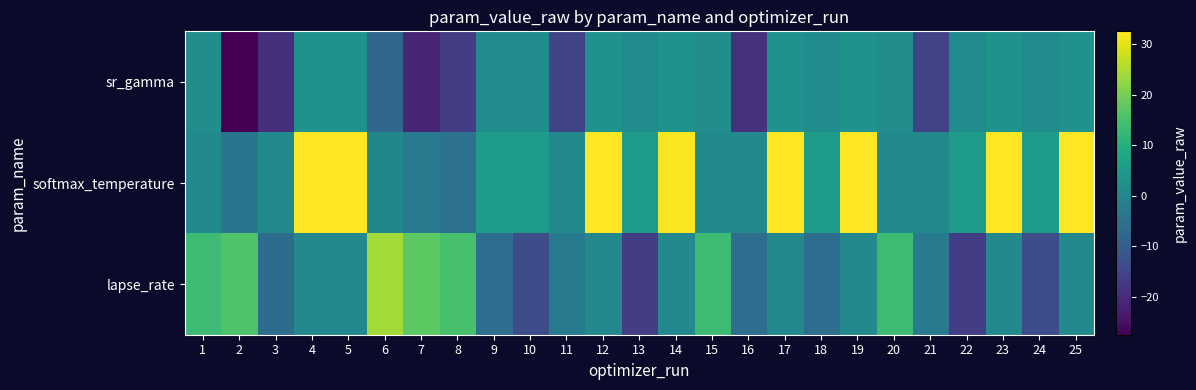

List the series in order of their peak value, highest first.

softmax_temperature, lapse_rate, sr_gamma